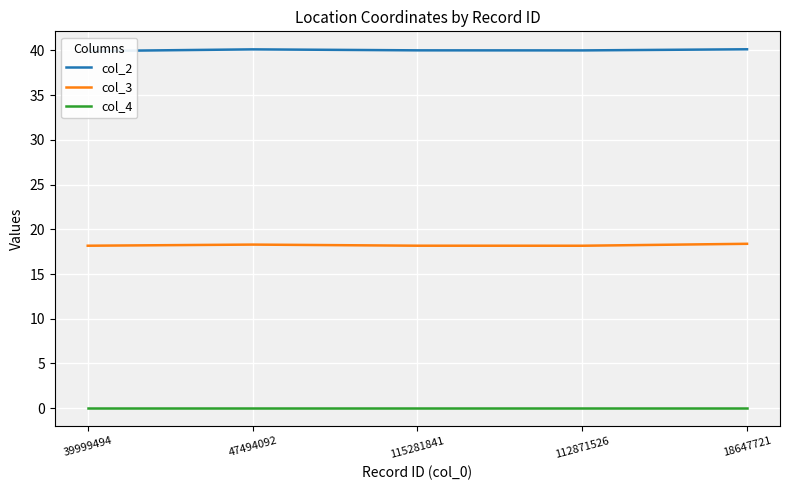

Is this an area chart (filled region under the line)?

No